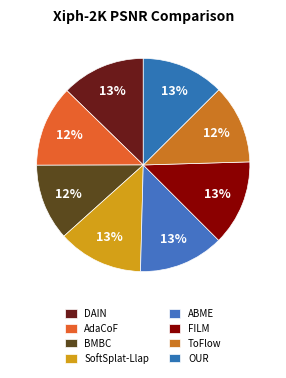

Count the number of slices in the pie.

8